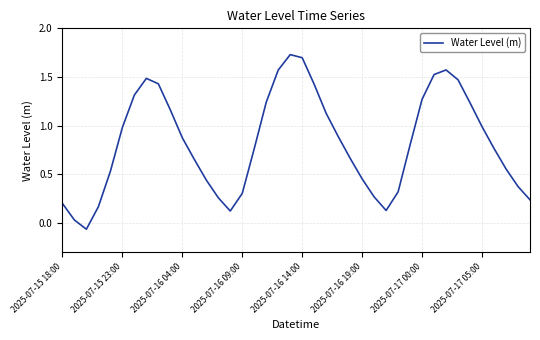

What is the difference between the maximum and minimum values?

1.8